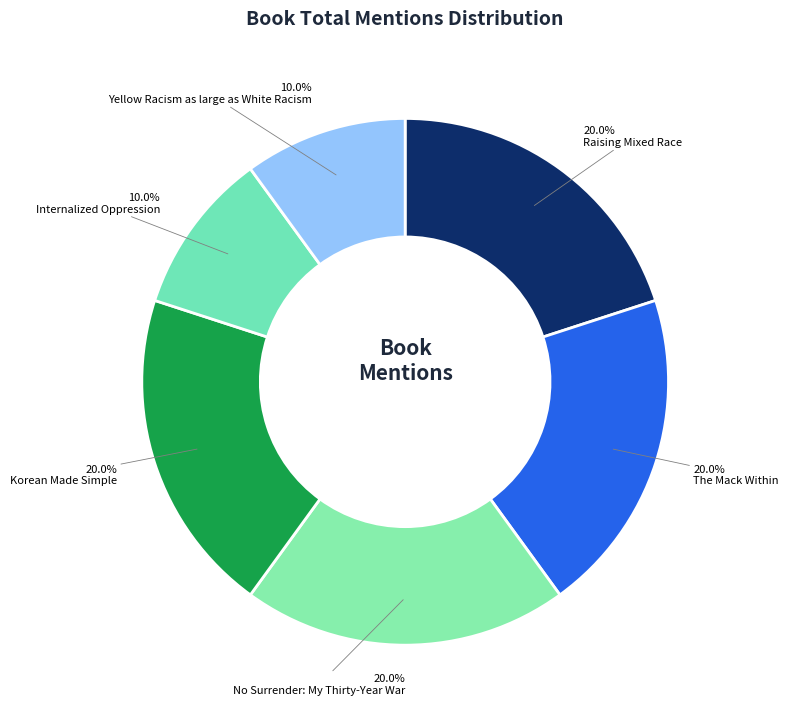

What is the smallest slice in the pie chart?

Internalized Oppression